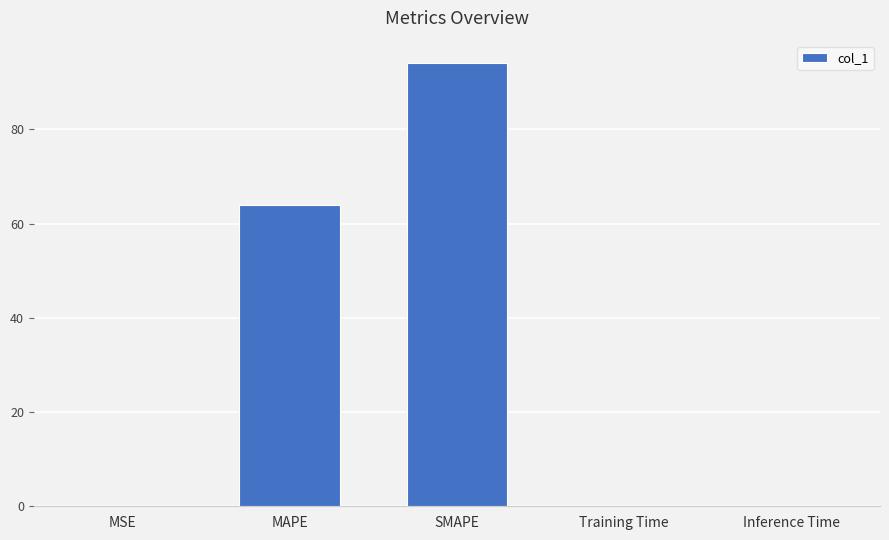

What is the sum of the values at MAPE and Inference Time?

64.1